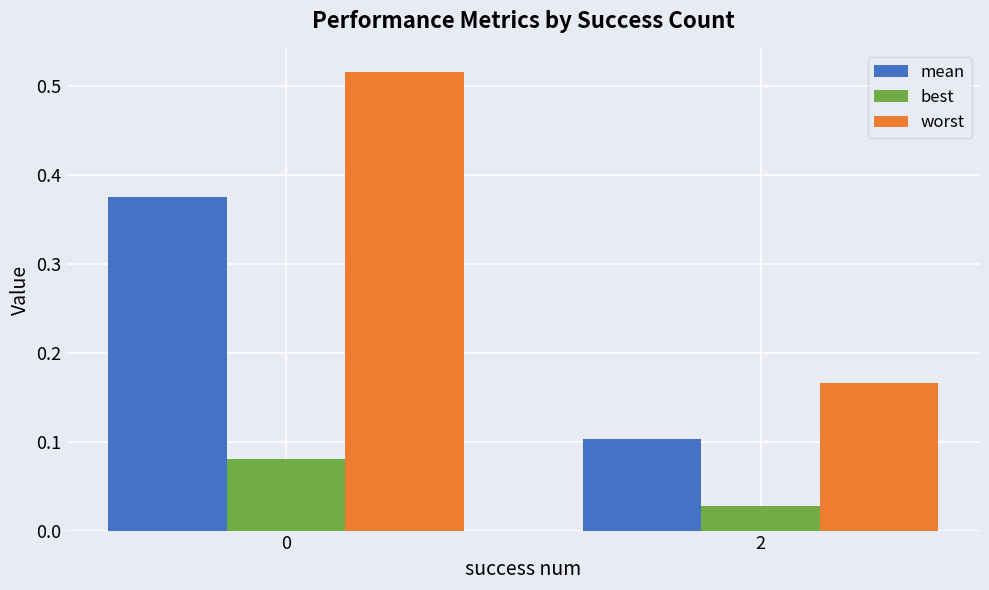

Is it true that worst equals 0.9 at 0?

False